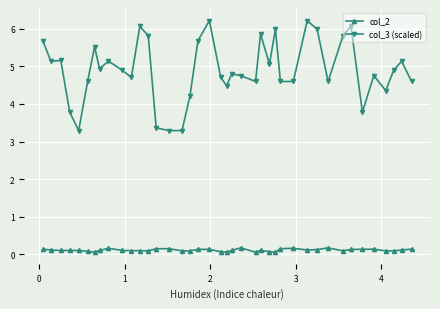

True or false: col_3 (scaled) and col_2 cross at least once.

False